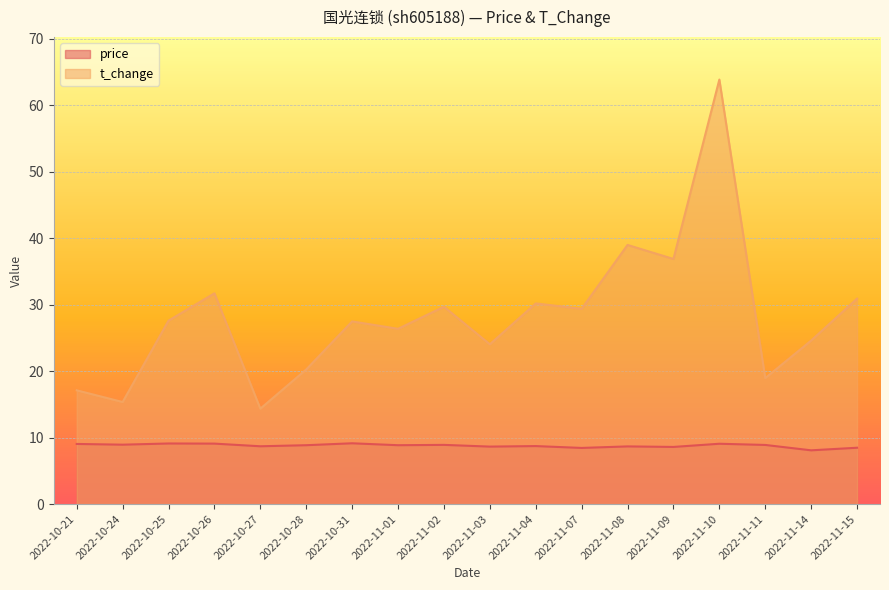

How many lines are shown in the chart?

2